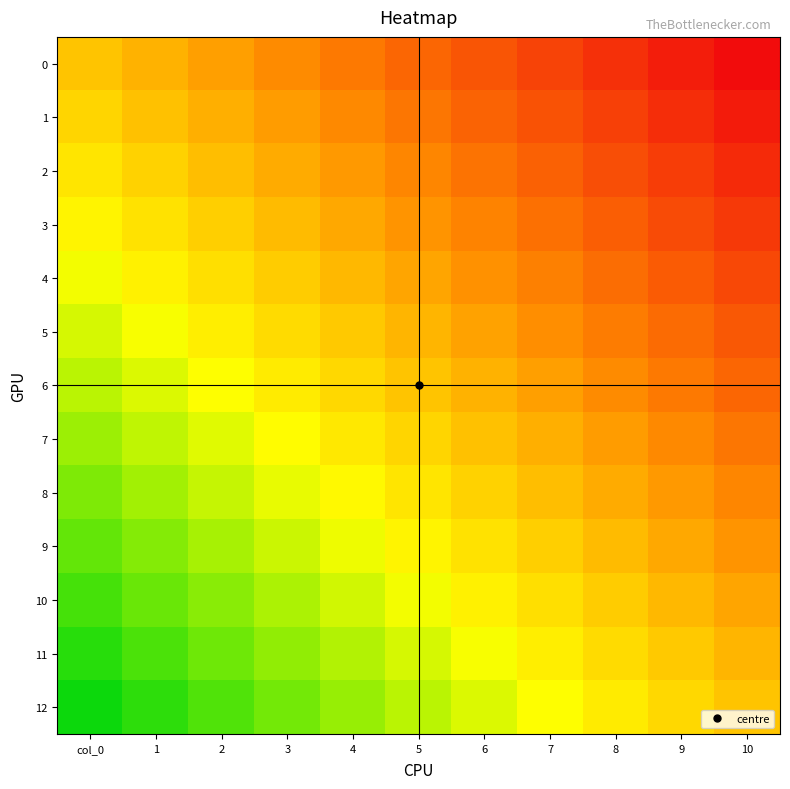

Rank the series at 5 from lowest to highest value.

12, 11, 10, 9, 8, 7, 6, 5, 4, 3, 2, 1, 0